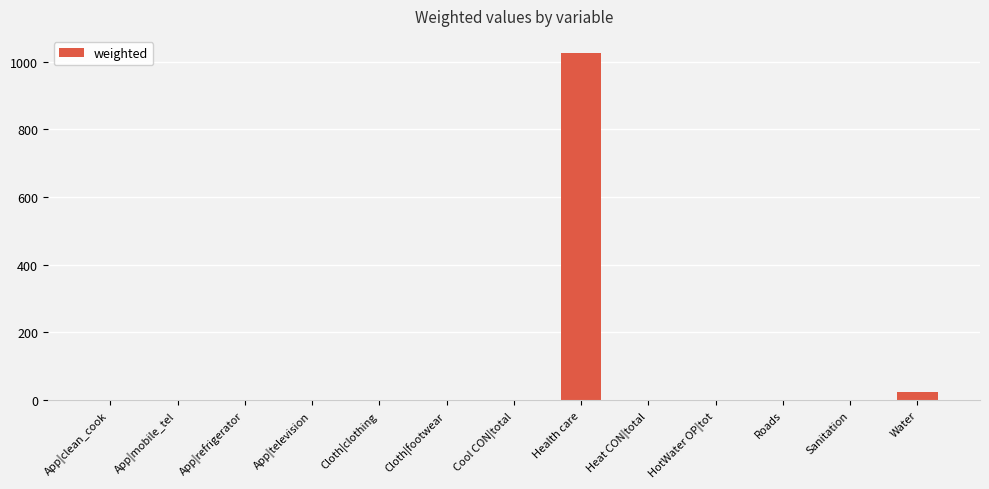

What is the maximum value shown in the chart?

1024.5